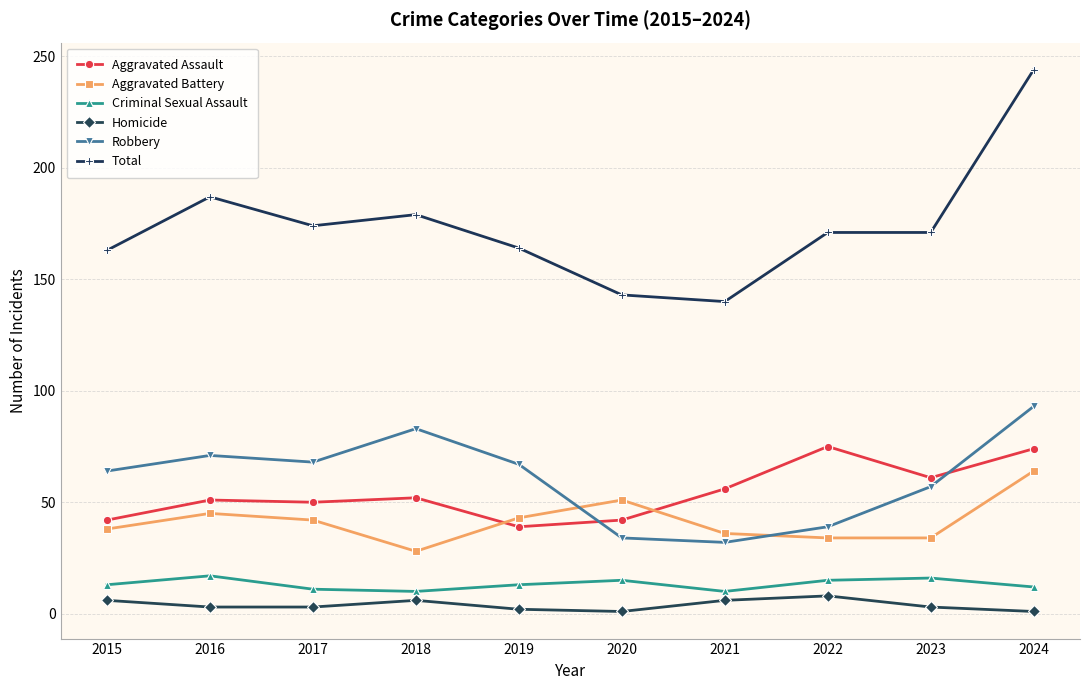

True or false: Homicide and Aggravated Assault intersect in this chart.

False